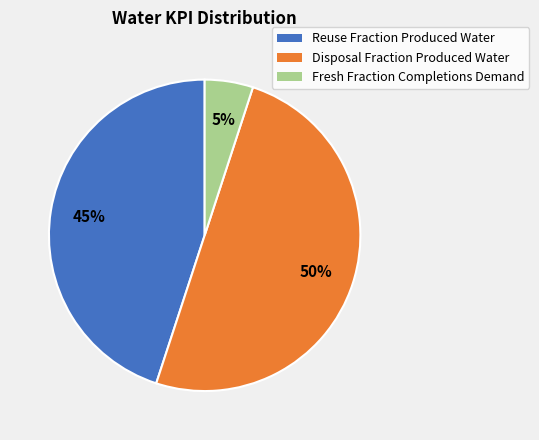

To the nearest percent, what percentage of the pie is Fresh Fraction Completions Demand?

5%